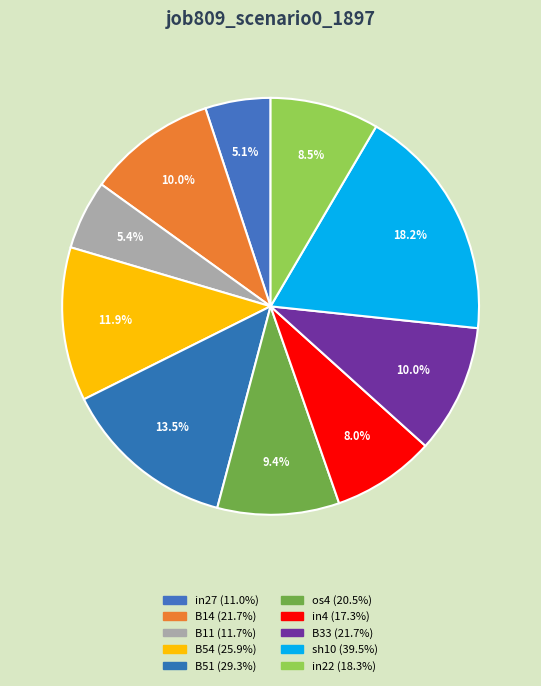

Count the number of slices in the pie.

10